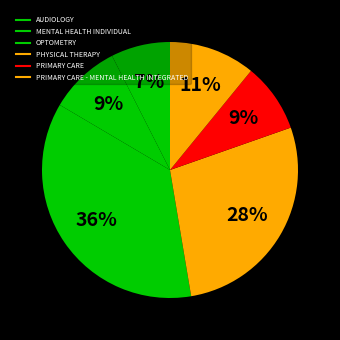

Count the number of slices in the pie.

6